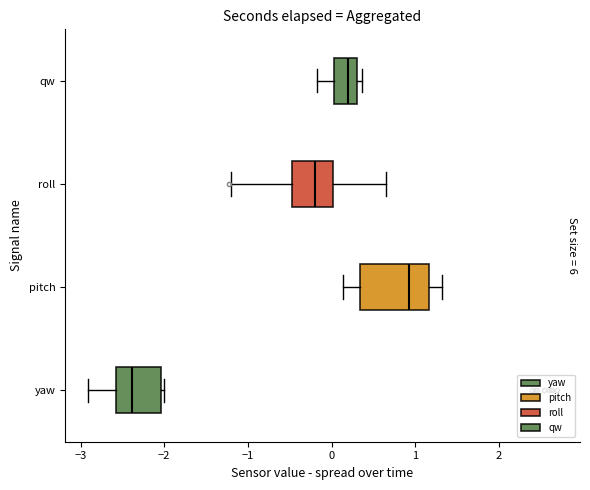

Where does the right whisker of the box for pitch end on the x-axis? The values are not printed on the chart, so give them approximately, as read against the axis.

1.3